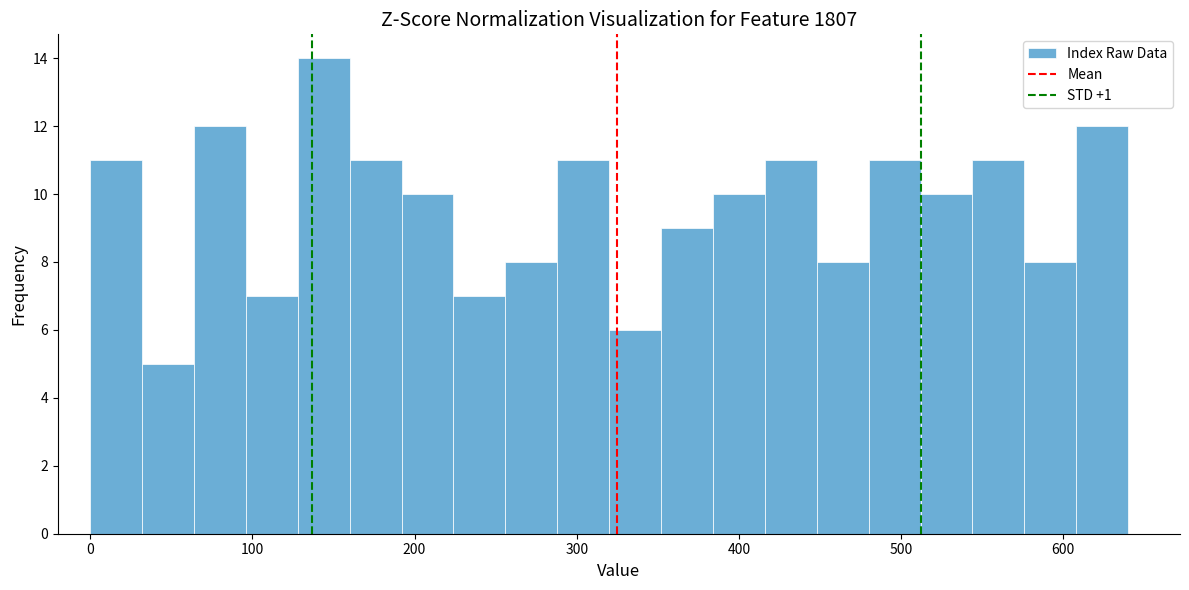

Read against the x-axis, roughly where is the centre of the tallest bar?

140